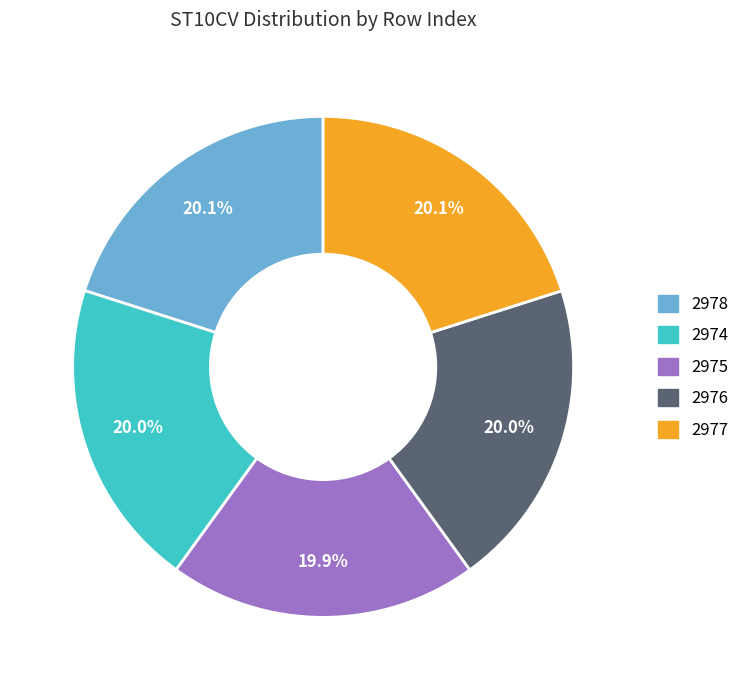

To the nearest percent, what portion does 2974 represent?

20%